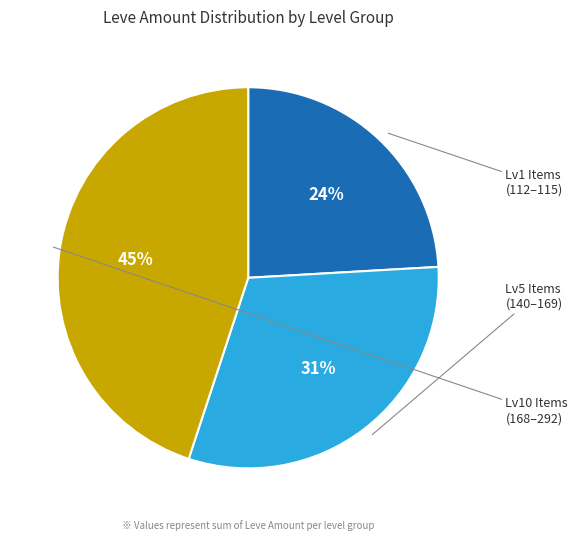

Is there any slice that represents more than half of the pie?

No